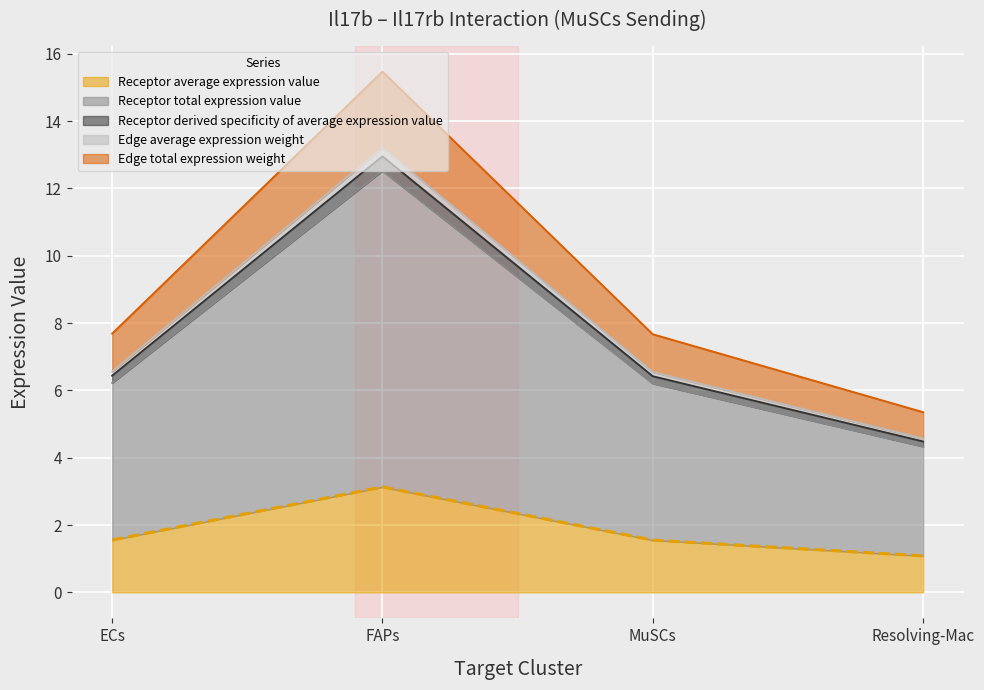

What is the approximate value of Receptor average expression value at FAPs?

3.1